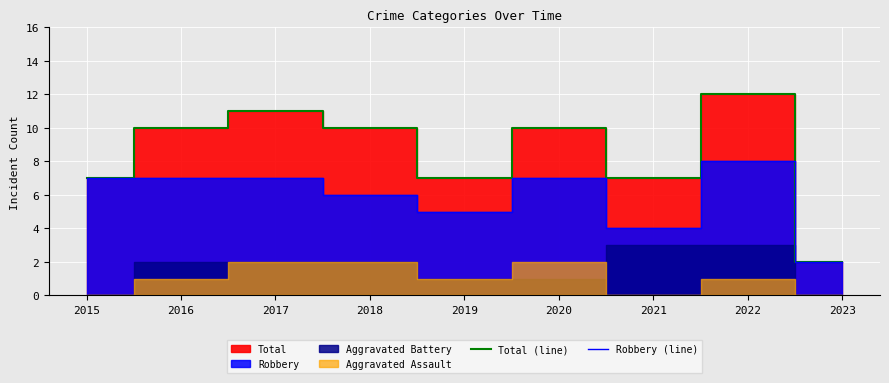

True or false: Total (line) and Robbery (line) cross at least once.

False